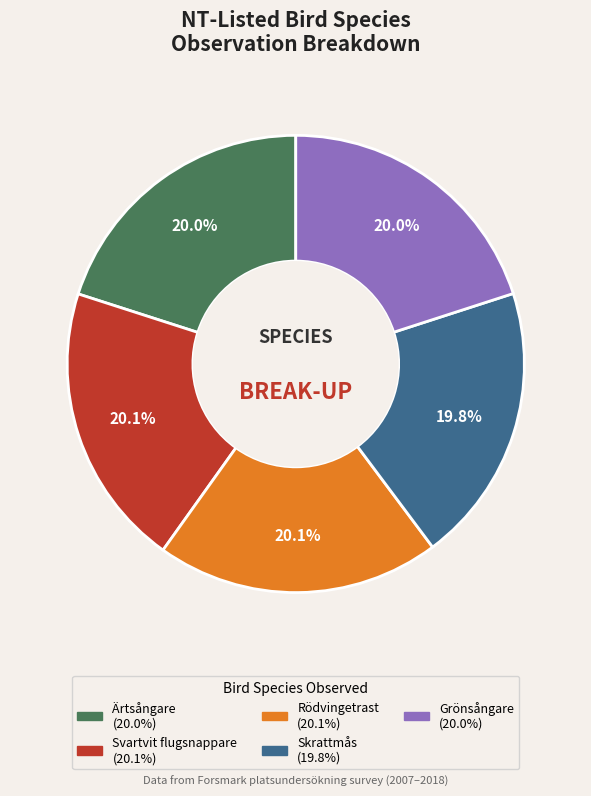

Does Svartvit flugsnappare represent more than half of the total?

No